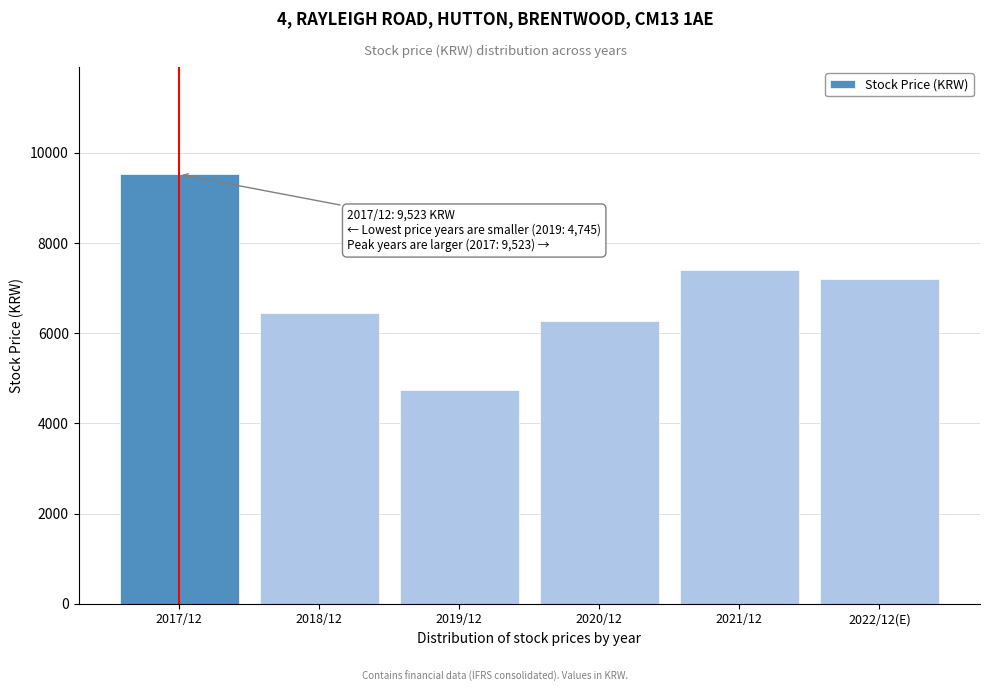

Reading left to right, transcribe all the data shown in this chart.

9523	6440	4745	6270	7410	7200